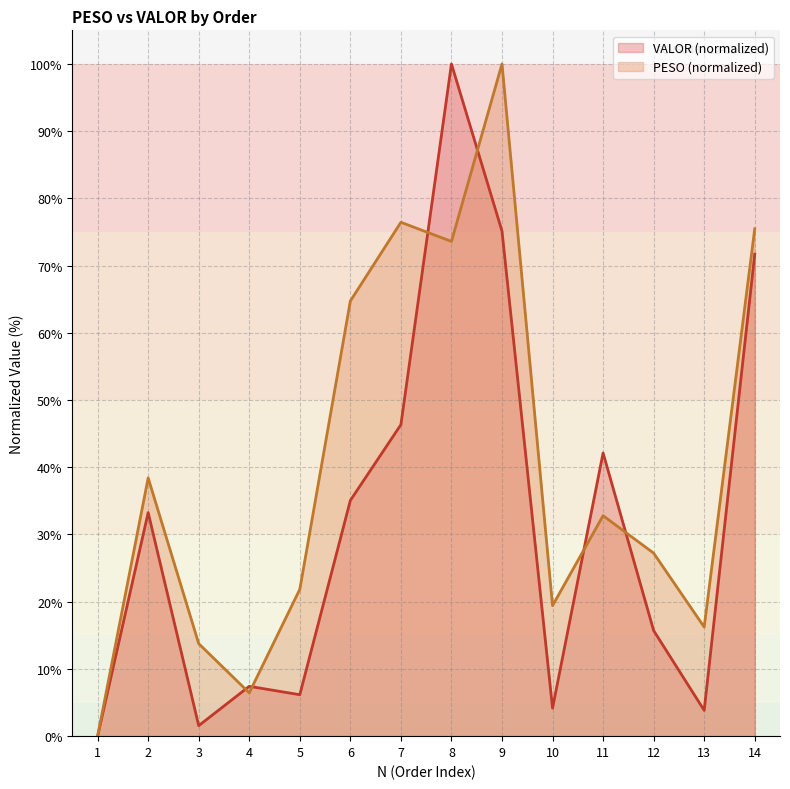

Which series changed the most between 11 and 12?

VALOR (normalized)